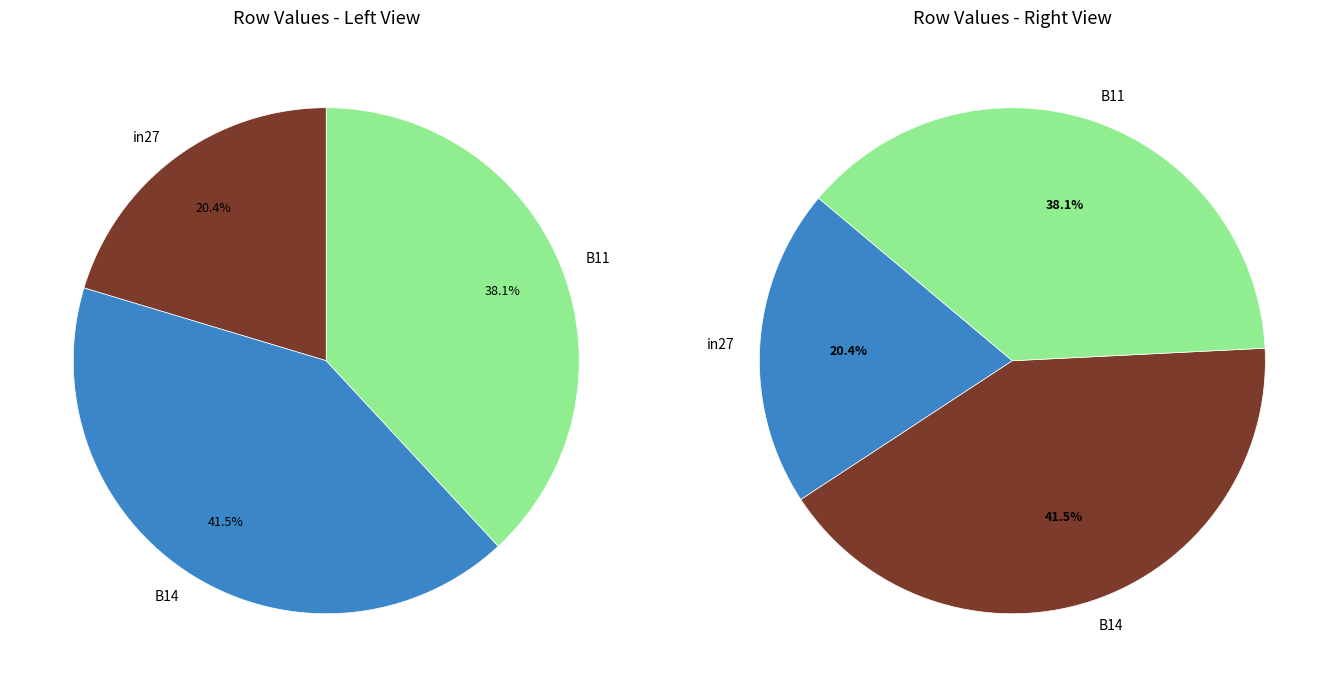

Which slice is the smallest?

in27